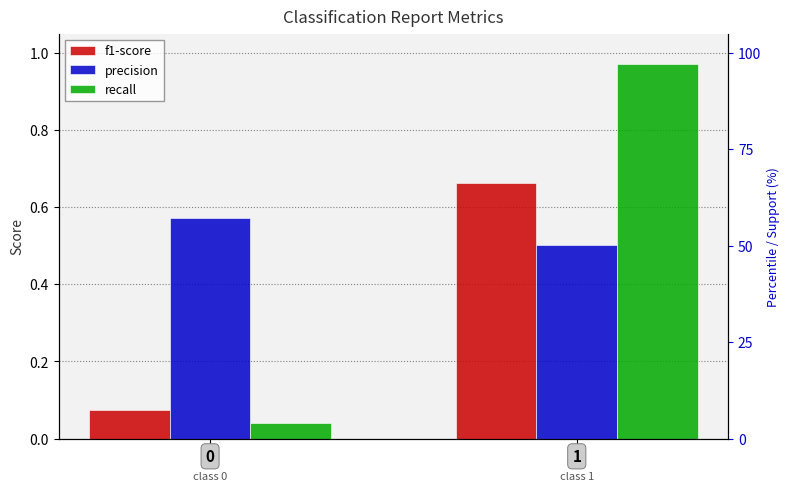

What is the value of the precision bar at the 2nd from the left?

0.5